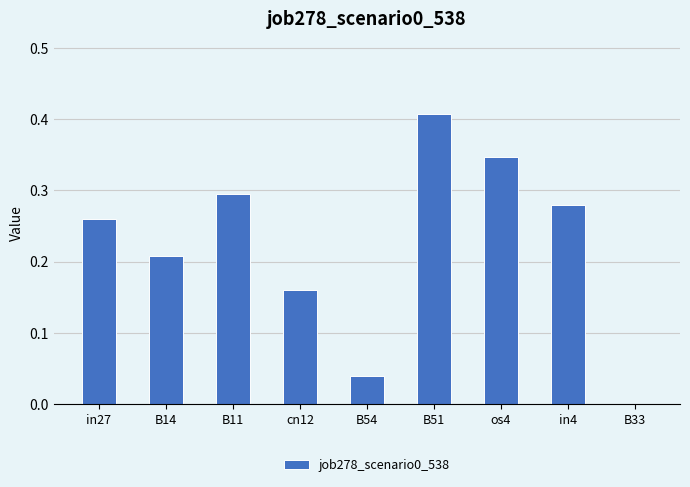

At which category does the chart reach its peak across all series?

B51